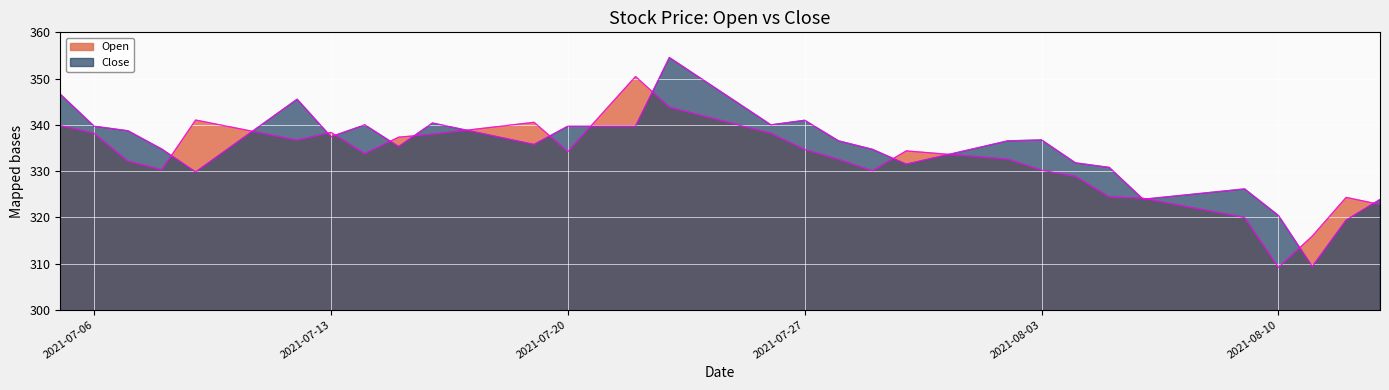

What is the sum of the Close values at 2021-08-12 and 2021-07-29?

654.1